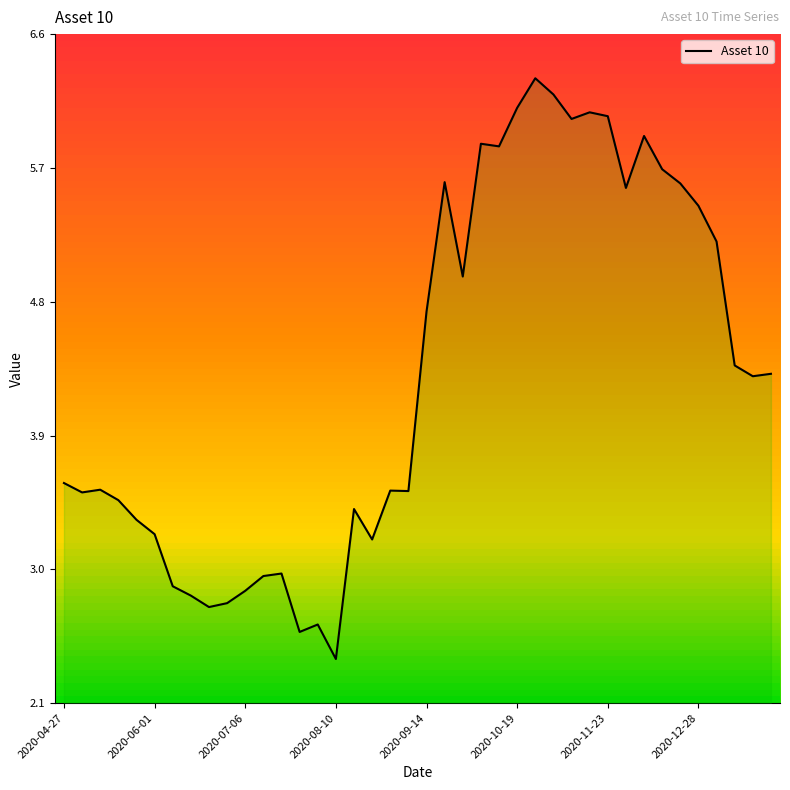

What is the value of the 17th point from the left?

3.4